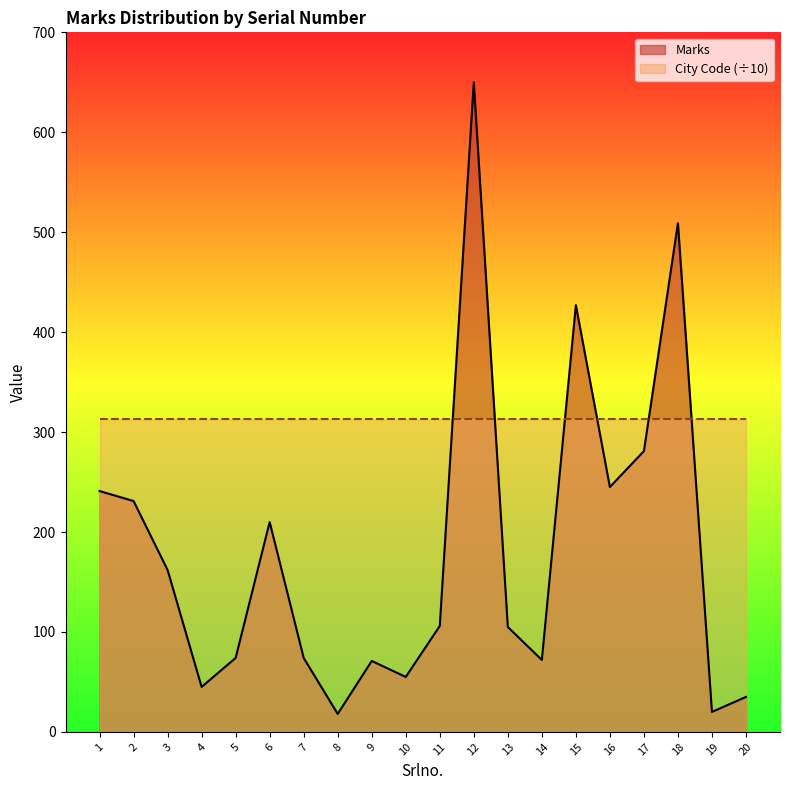

Reading left to right, extract all data points from this chart.

1=241	2=231	3=162	4=45	5=74	6=210	7=74	8=18	9=71	10=55	11=106	12=650	13=105	14=72	15=427	16=245	17=281	18=509	19=20	20=35